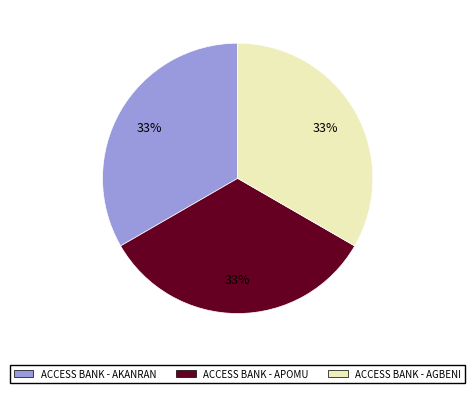

Is there a majority slice in this chart?

No